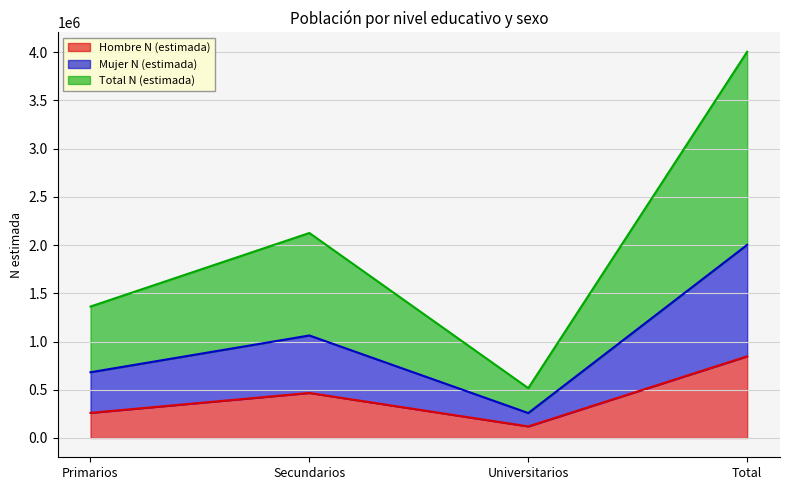

Between Secundarios and Universitarios, which is larger?

Secundarios